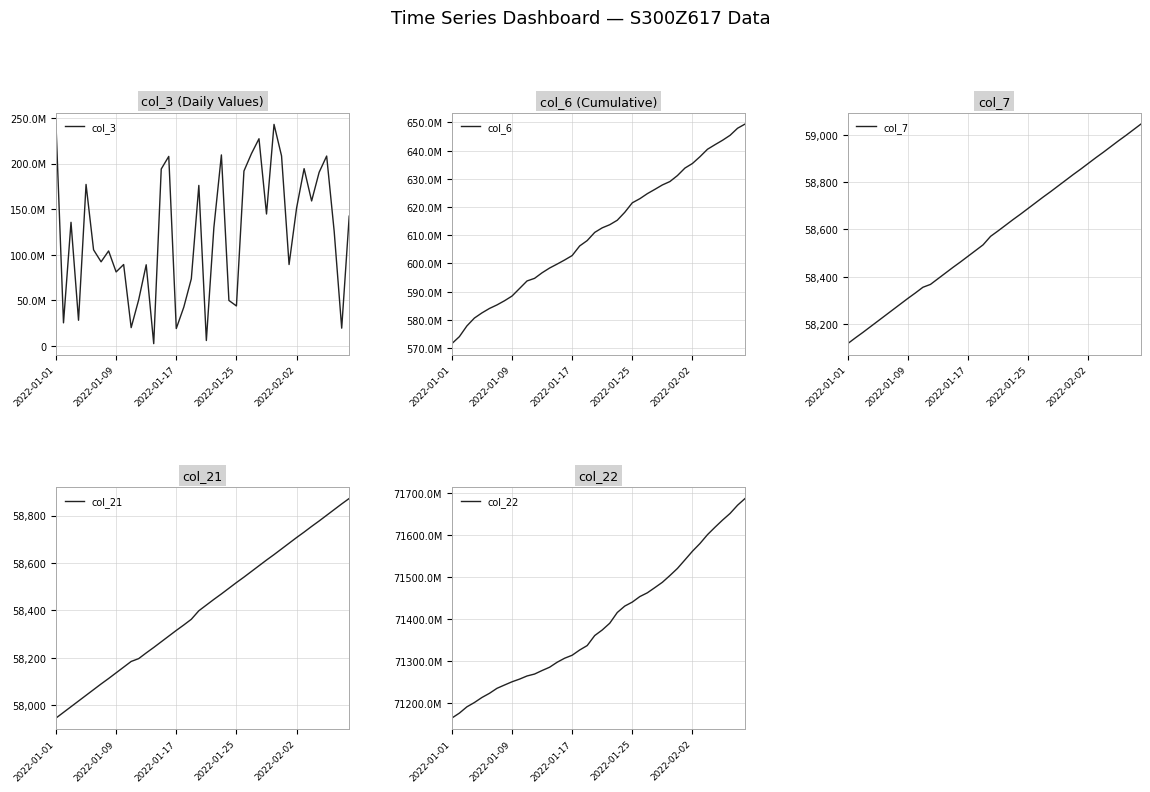

Which series has the largest total across all categories?

col_22